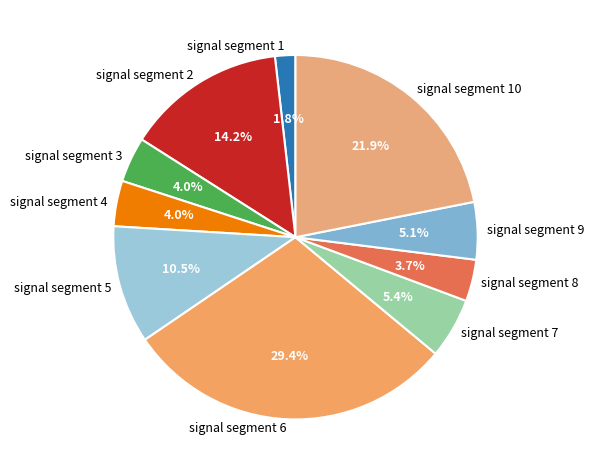

What percentage is the signal segment 7 slice, to the nearest percent?

5%